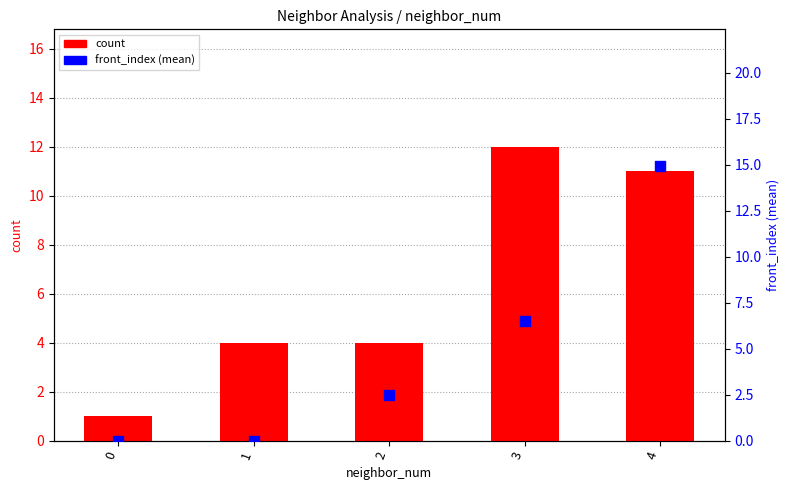

Is the value of percentile rank within the sample at 3 greater than the value of count at 0?

Yes